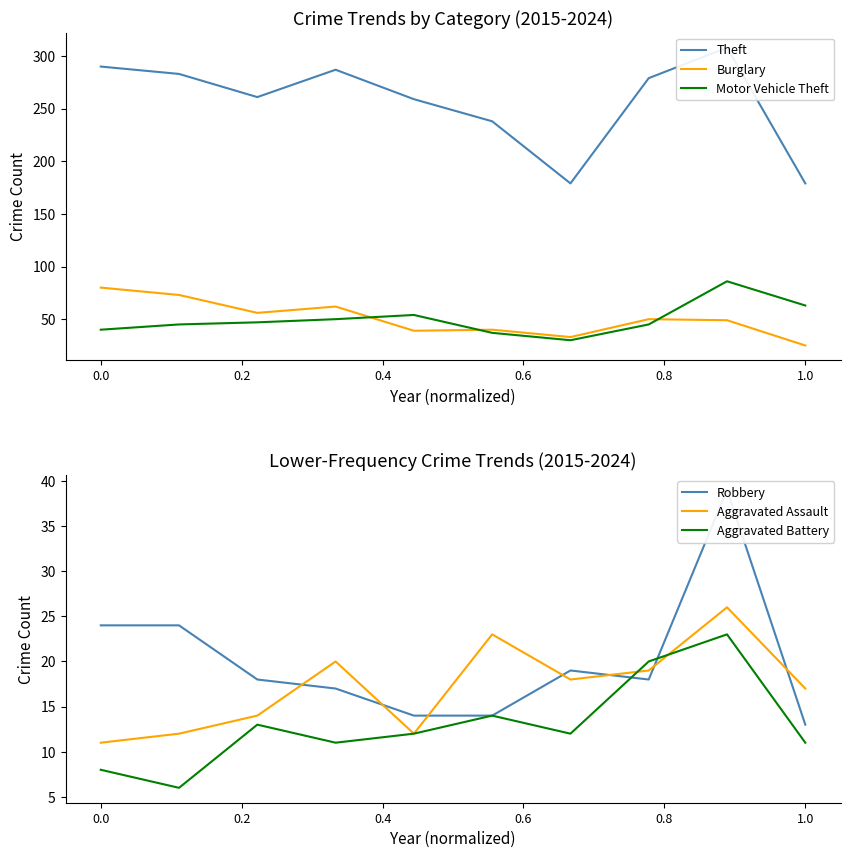

True or false: Theft and Aggravated Assault cross at least once.

False